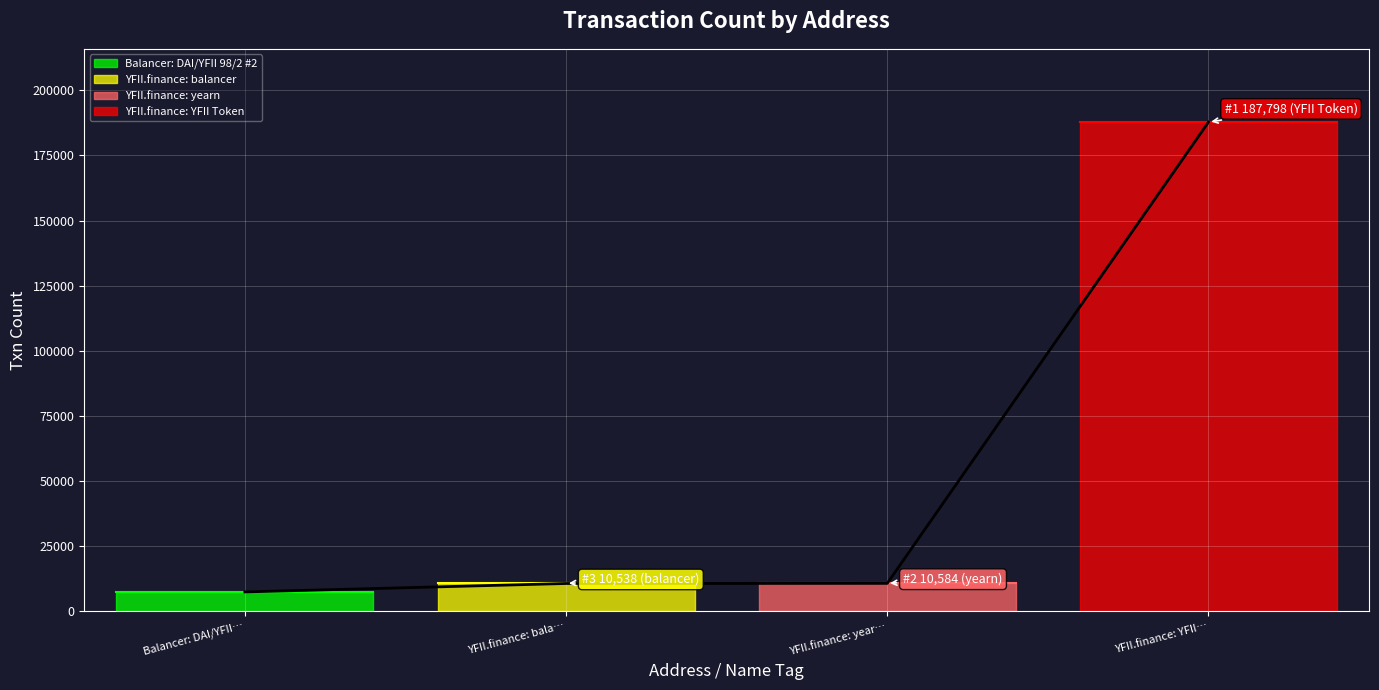

Count the number of categories in the chart.

4